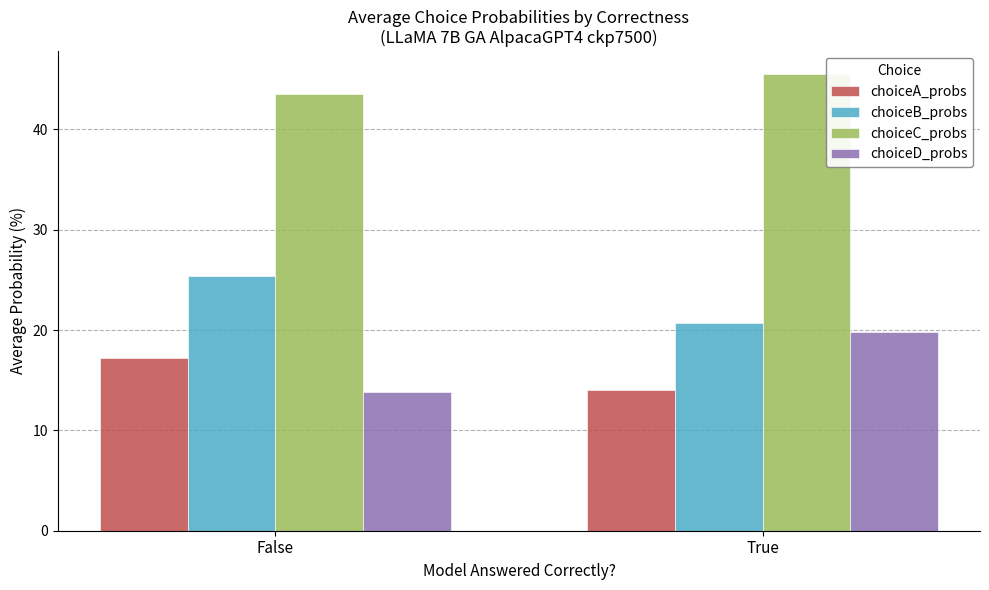

Which series has the largest total across all categories?

choiceC_probs